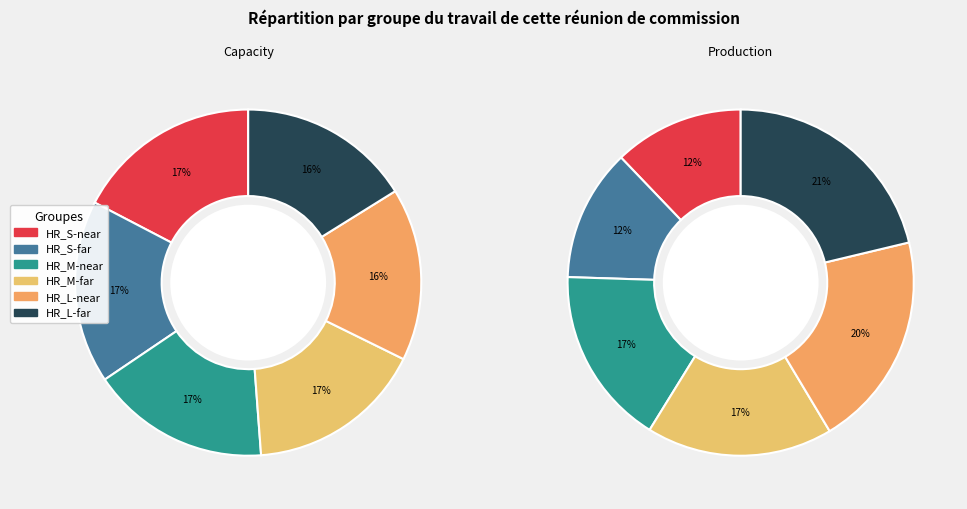

Do HR_L-far and HR_S-near together represent more than half of the pie?

No